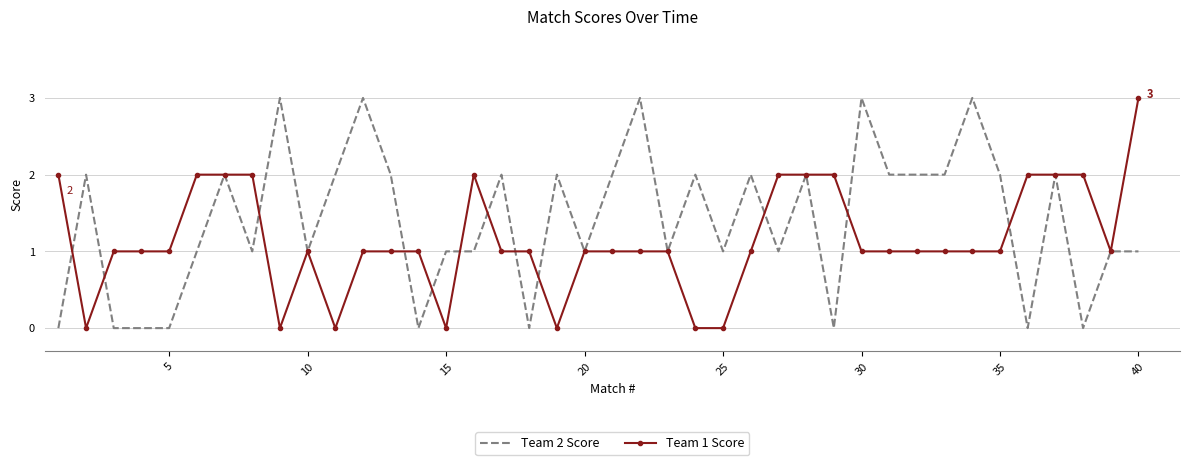

True or false: Team 1 Score has more than 1 interior local peaks.

True